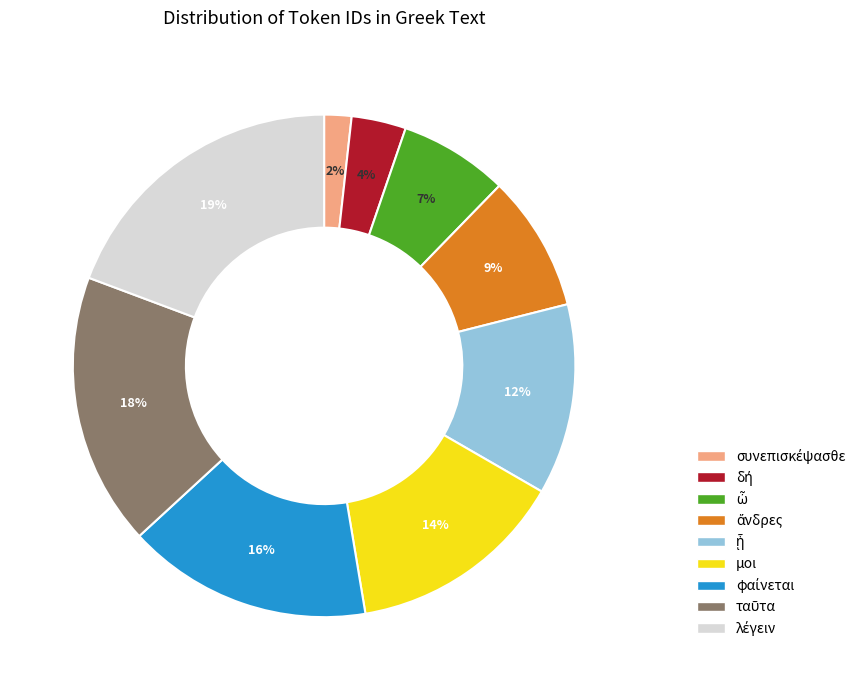

Is it true that μοι is 7% of the pie?

False